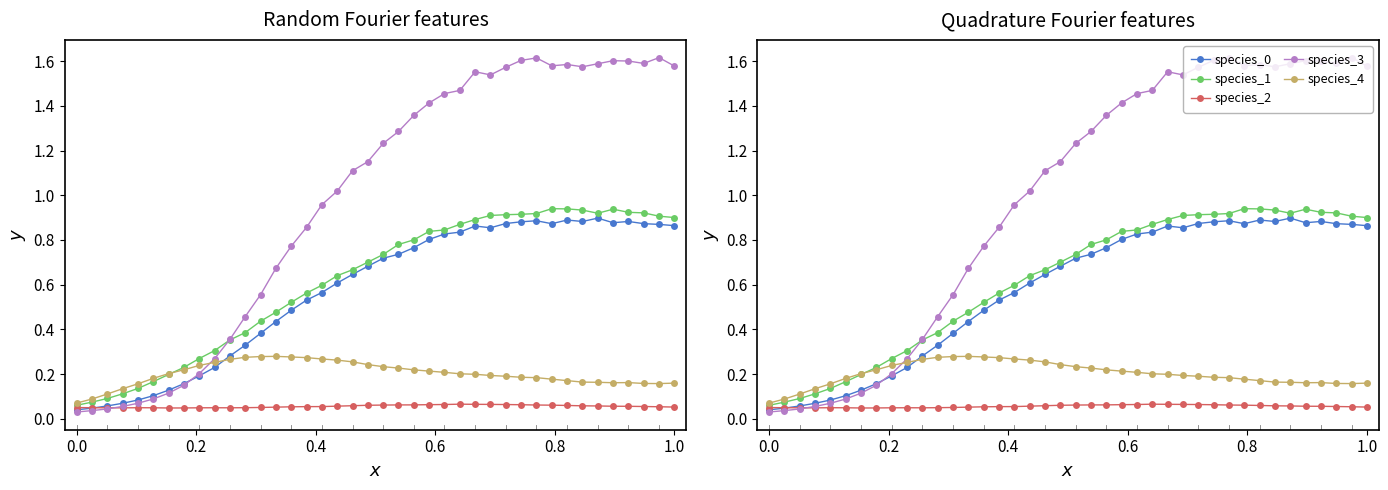

Reading left to right, list all the values displayed in this chart.

species_0: 0.0	0.0	0.1	0.1	0.1	0.1	0.1	0.2	0.2	0.2	0.3	0.3	0.4	0.4	0.5	0.5	0.6	0.6	0.6	0.7	0.7	0.7	0.8	0.8	0.8	0.8	0.9	0.9	0.9	0.9	0.9	0.9	0.9	0.9	0.9	0.9	0.9	0.9	0.9	0.9
species_1: 0.1	0.1	0.1	0.1	0.1	0.2	0.2	0.2	0.3	0.3	0.4	0.4	0.4	0.5	0.5	0.6	0.6	0.6	0.7	0.7	0.7	0.8	0.8	0.8	0.8	0.9	0.9	0.9	0.9	0.9	0.9	0.9	0.9	0.9	0.9	0.9	0.9	0.9	0.9	0.9
species_2: 0.1	0.0	0.0	0.0	0.0	0.0	0.0	0.0	0.0	0.0	0.0	0.0	0.1	0.1	0.1	0.1	0.1	0.1	0.1	0.1	0.1	0.1	0.1	0.1	0.1	0.1	0.1	0.1	0.1	0.1	0.1	0.1	0.1	0.1	0.1	0.1	0.1	0.1	0.1	0.1
species_3: 0.0	0.0	0.0	0.1	0.1	0.1	0.1	0.1	0.2	0.3	0.4	0.5	0.6	0.7	0.8	0.9	1.0	1.0	1.1	1.2	1.2	1.3	1.4	1.4	1.5	1.5	1.6	1.5	1.6	1.6	1.6	1.6	1.6	1.6	1.6	1.6	1.6	1.6	1.6	1.6
species_4: 0.1	0.1	0.1	0.1	0.2	0.2	0.2	0.2	0.2	0.3	0.3	0.3	0.3	0.3	0.3	0.3	0.3	0.3	0.3	0.2	0.2	0.2	0.2	0.2	0.2	0.2	0.2	0.2	0.2	0.2	0.2	0.2	0.2	0.2	0.2	0.2	0.2	0.2	0.2	0.2